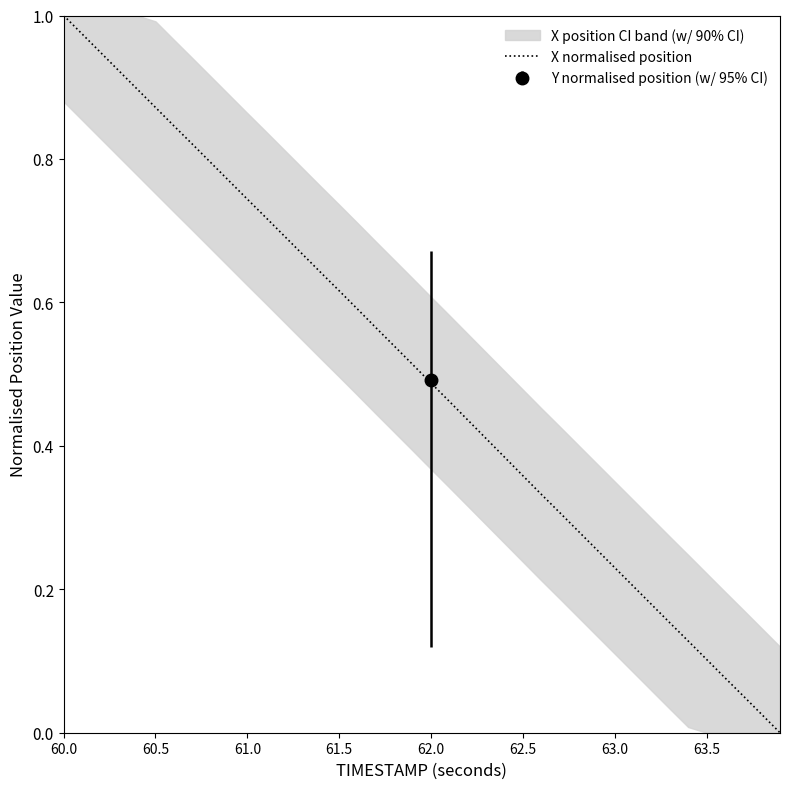

The value of X normalised position at 61.0 is 1.1. True or false?

False